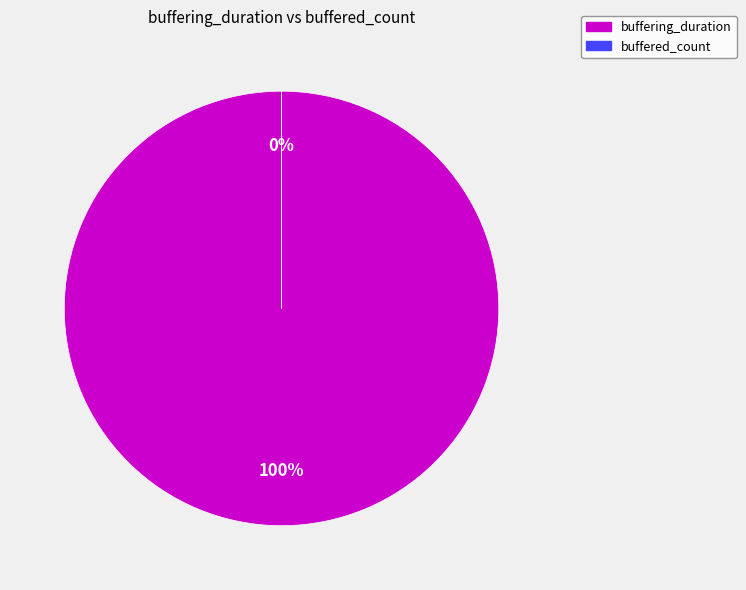

Is it true that buffered_count is 0% of the pie?

True